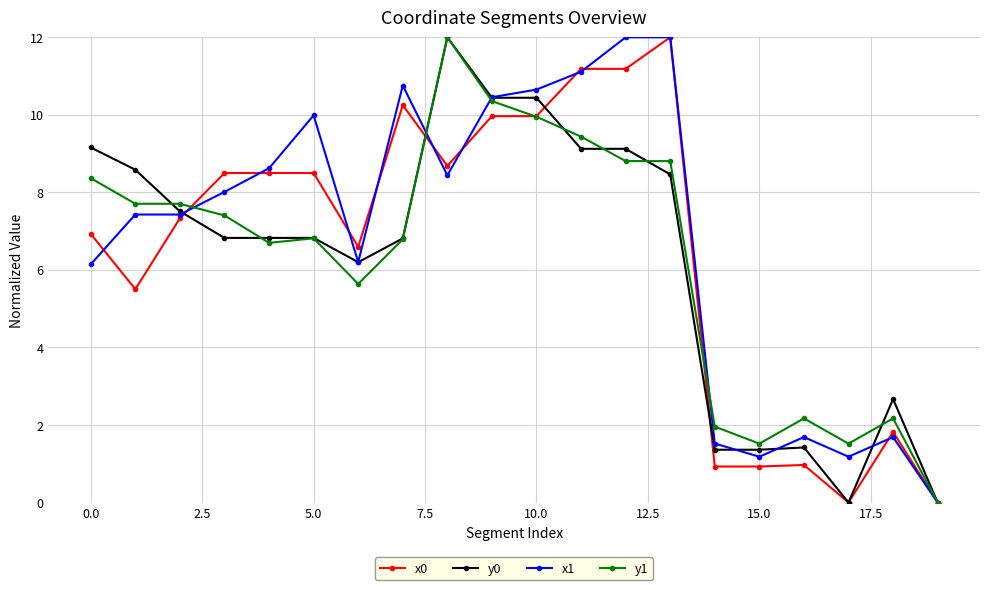

True or false: y1 has more than 0 points higher than both neighbors.

True